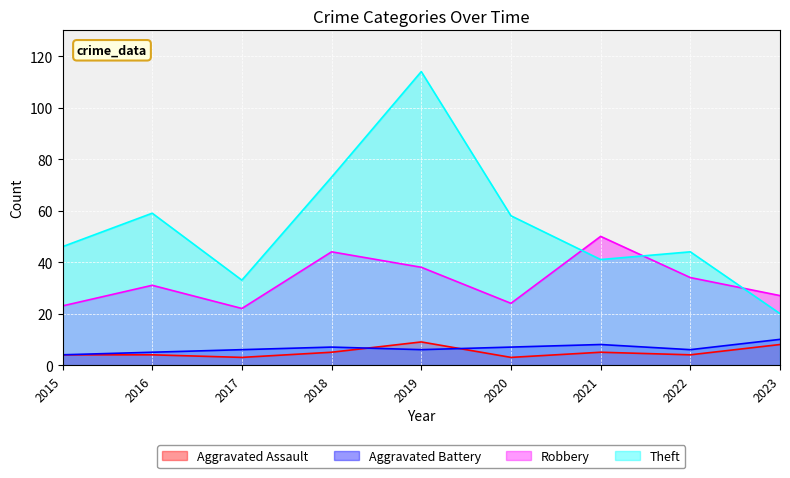

True or false: Robbery has a value of 38 at 2015.

False